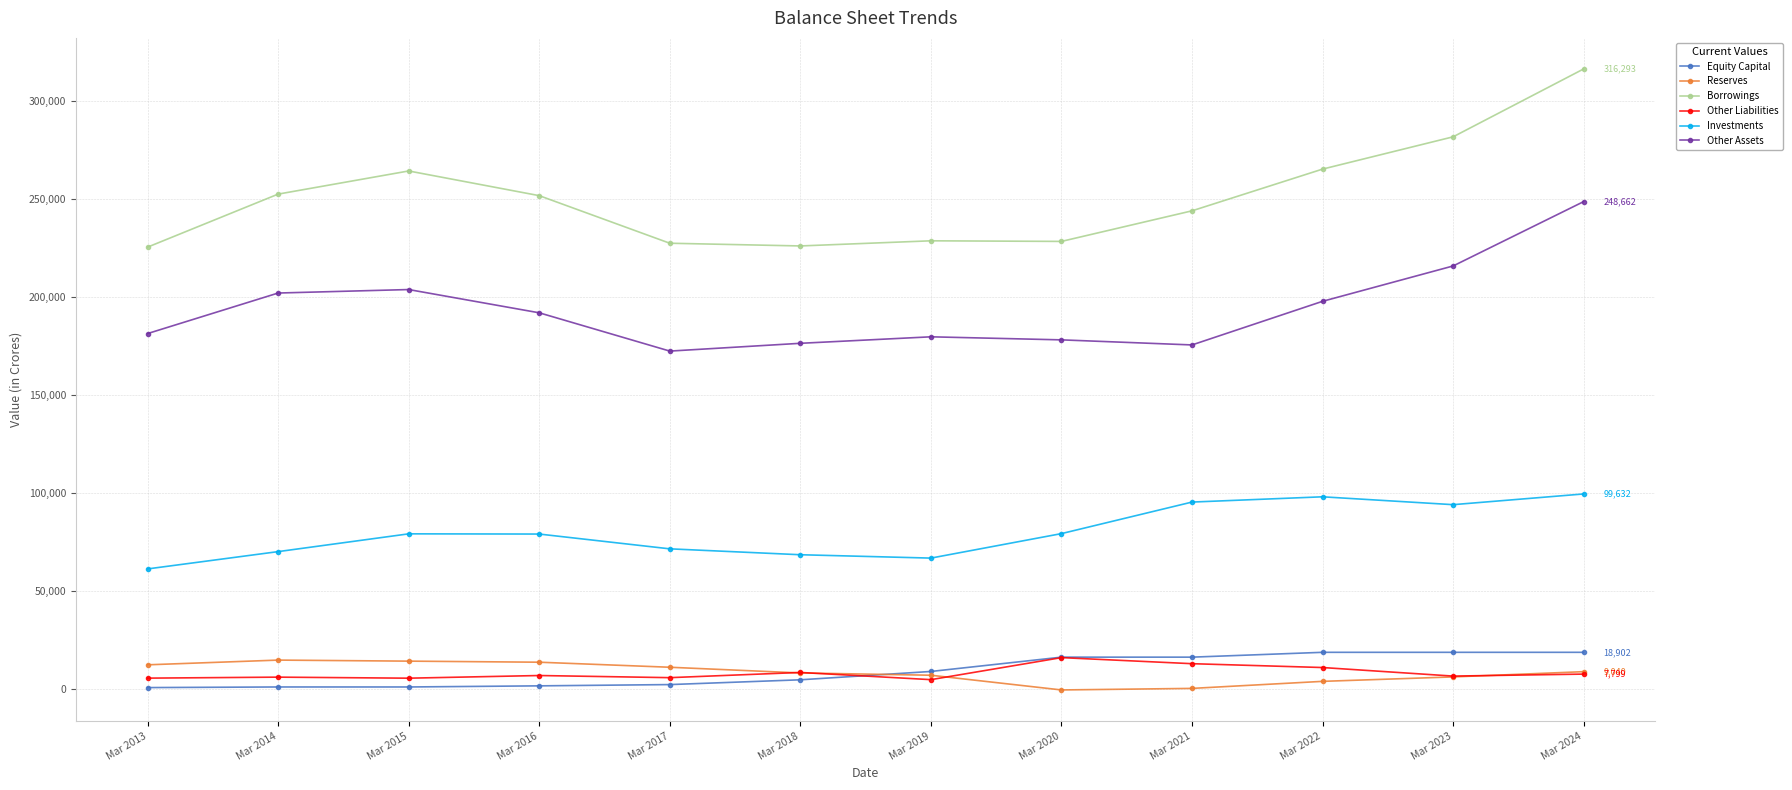

The value of Reserves at Mar 2014 is 14935. True or false?

True